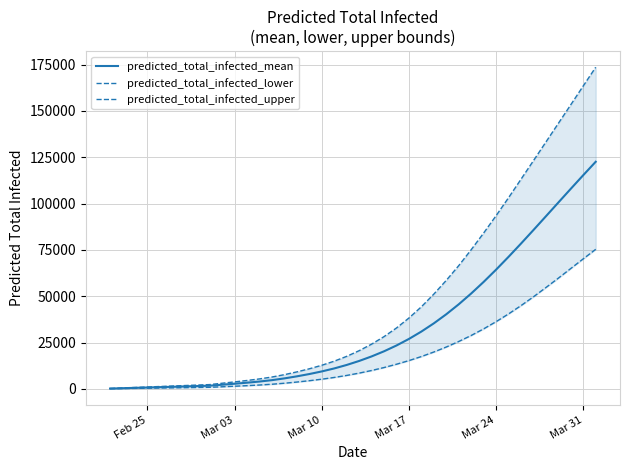

True or false: predicted_total_infected_upper and predicted_total_infected_mean cross at least once.

False